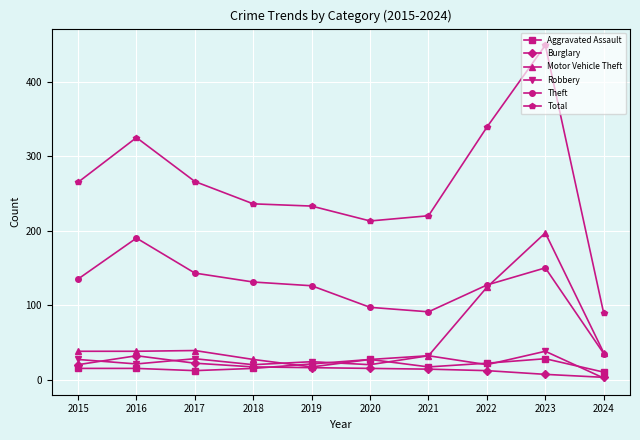

Which category has the highest value in the Burglary series?

2016